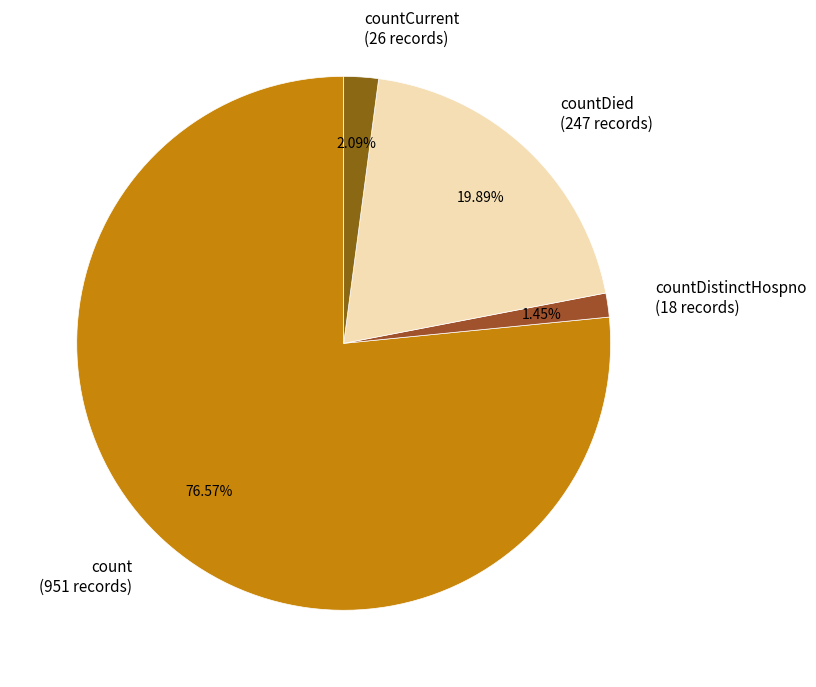

What is the ratio of the value at countDied (247 records) to the value at countDistinctHospno (18 records)?

13.7